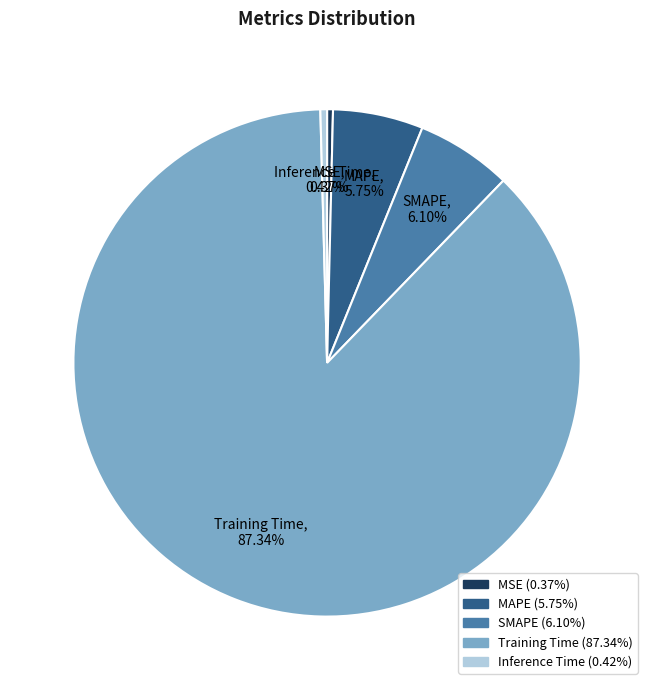

How many segments does this pie chart have?

5